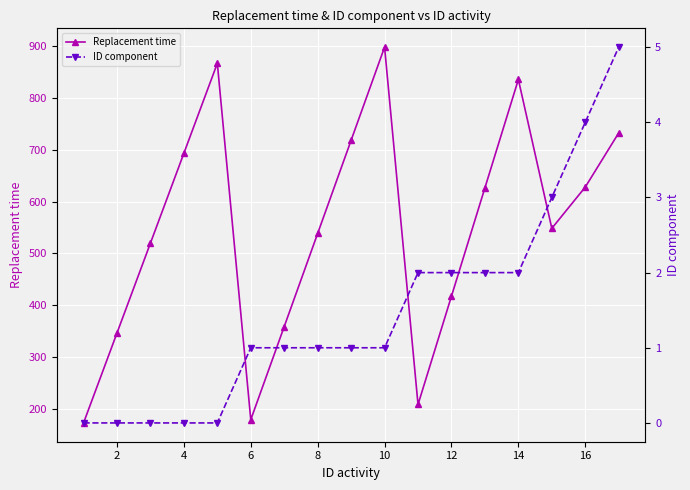

True or false: Replacement time and ID component intersect in this chart.

False